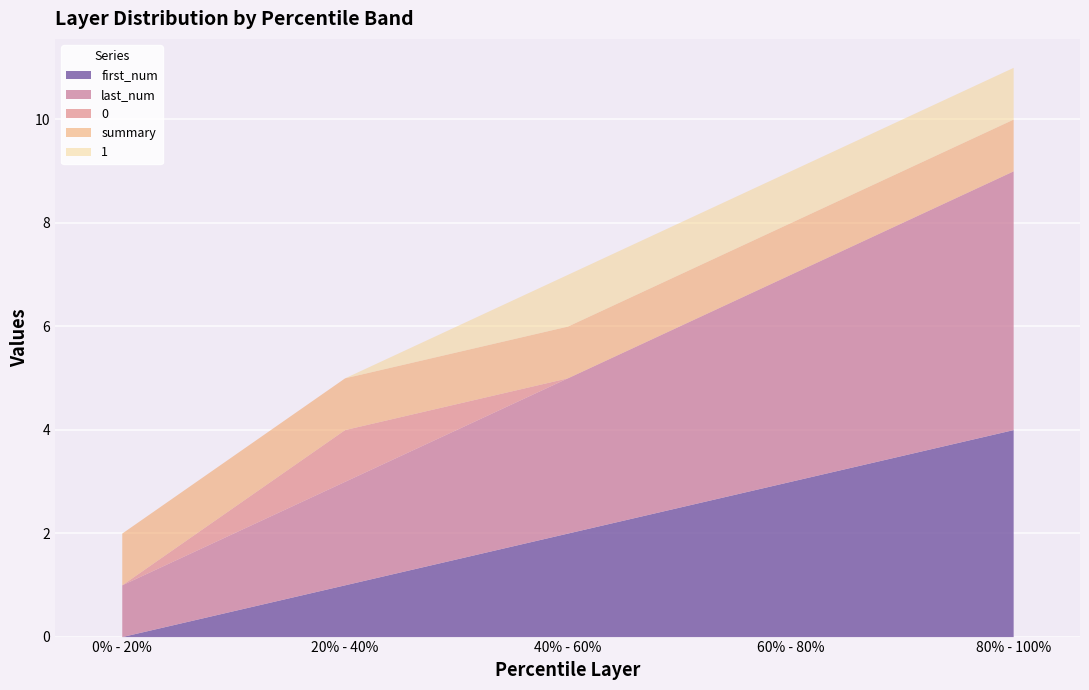

What is the total value across all series at 80% - 100%?

11